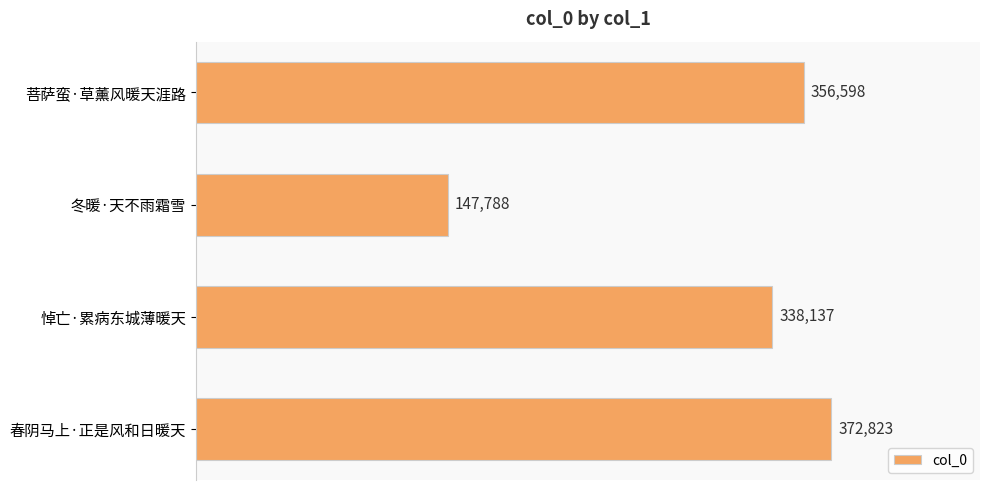

Which has a higher value, 春阴马上·正是风和日暖天 or 菩萨蛮·草薰风暖天涯路?

春阴马上·正是风和日暖天